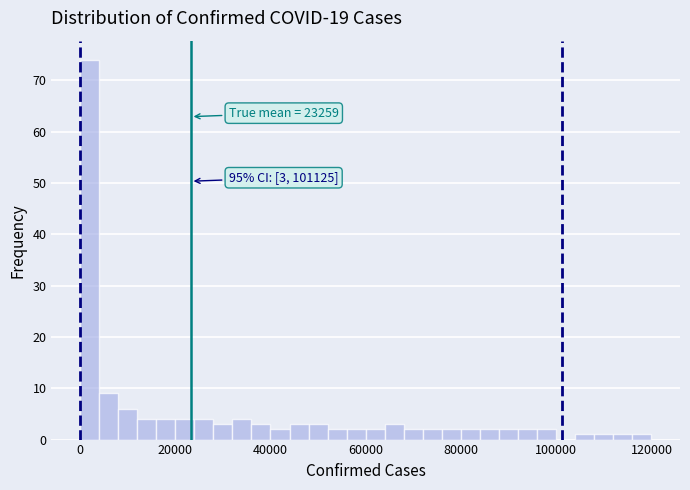

Around what value on the x-axis is the tallest bar? Give the approximate position of its centre, as read against the axis.

2000